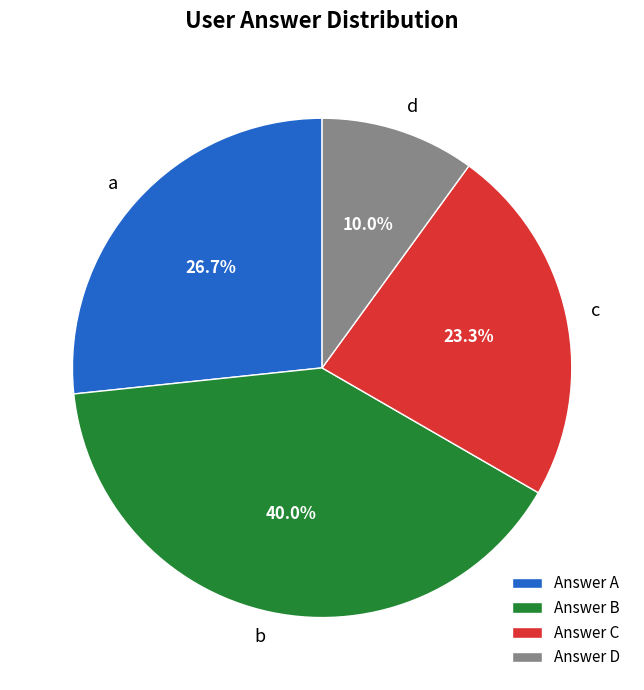

Between Answer C and Answer B, which is larger?

Answer B